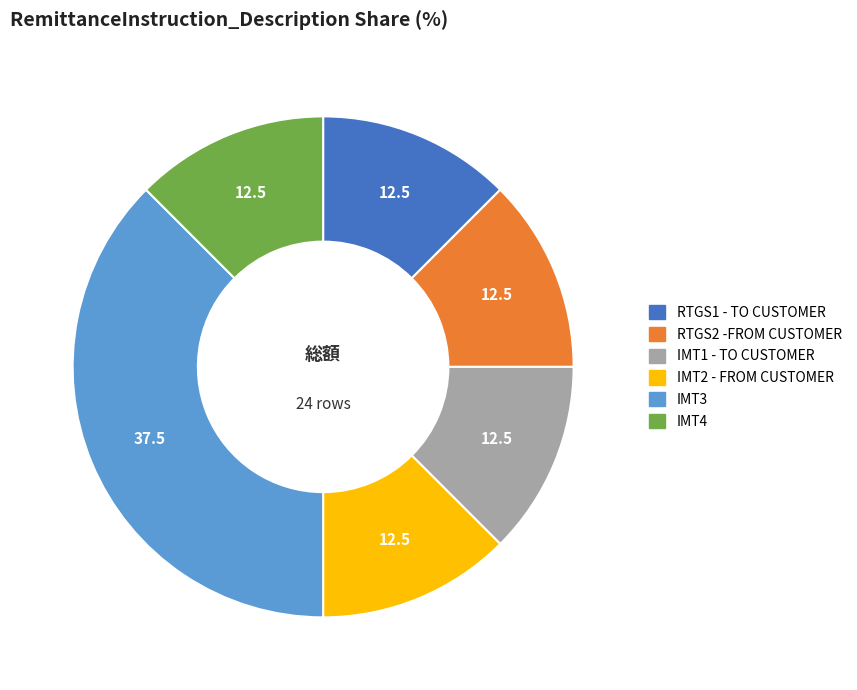

Does any single category account for the majority?

No